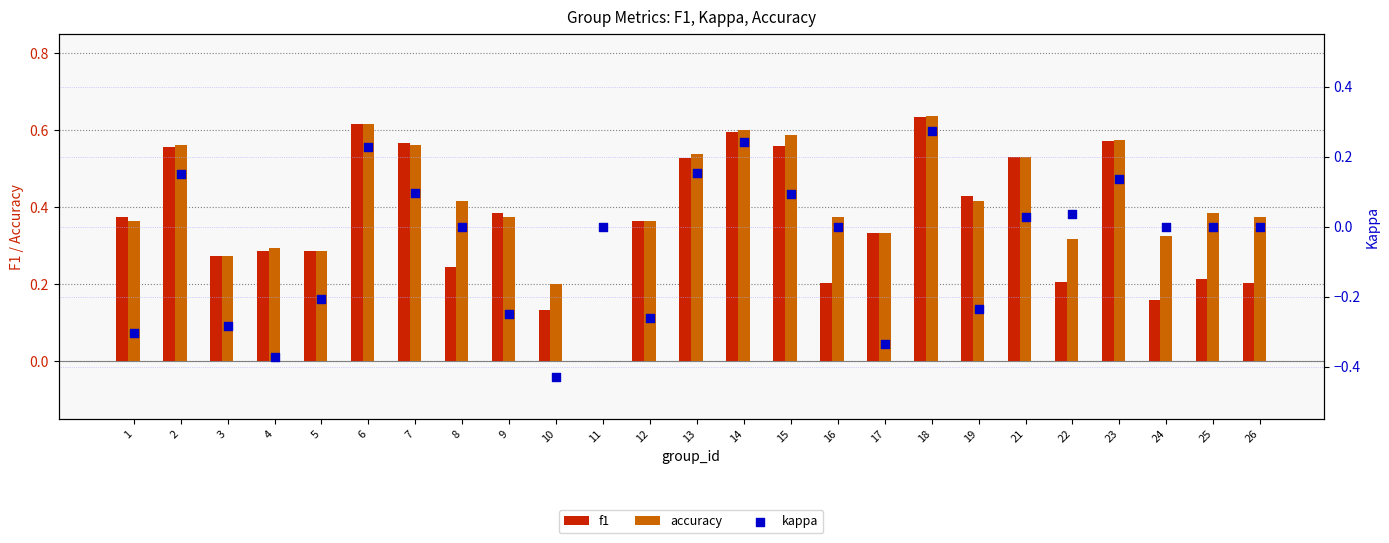

Is the value of kappa at 9 greater than the value of f1 at 25?

No